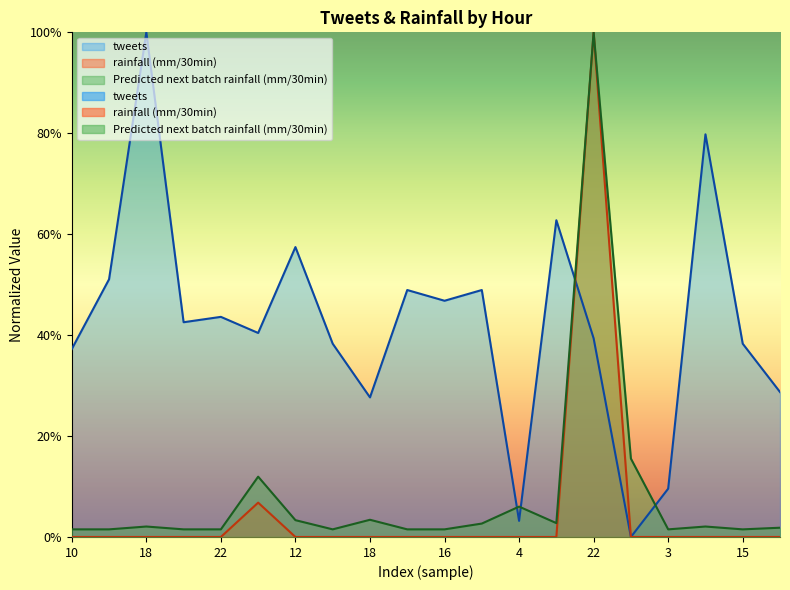

How many data points in rainfall (mm/30min) are above 0?

2